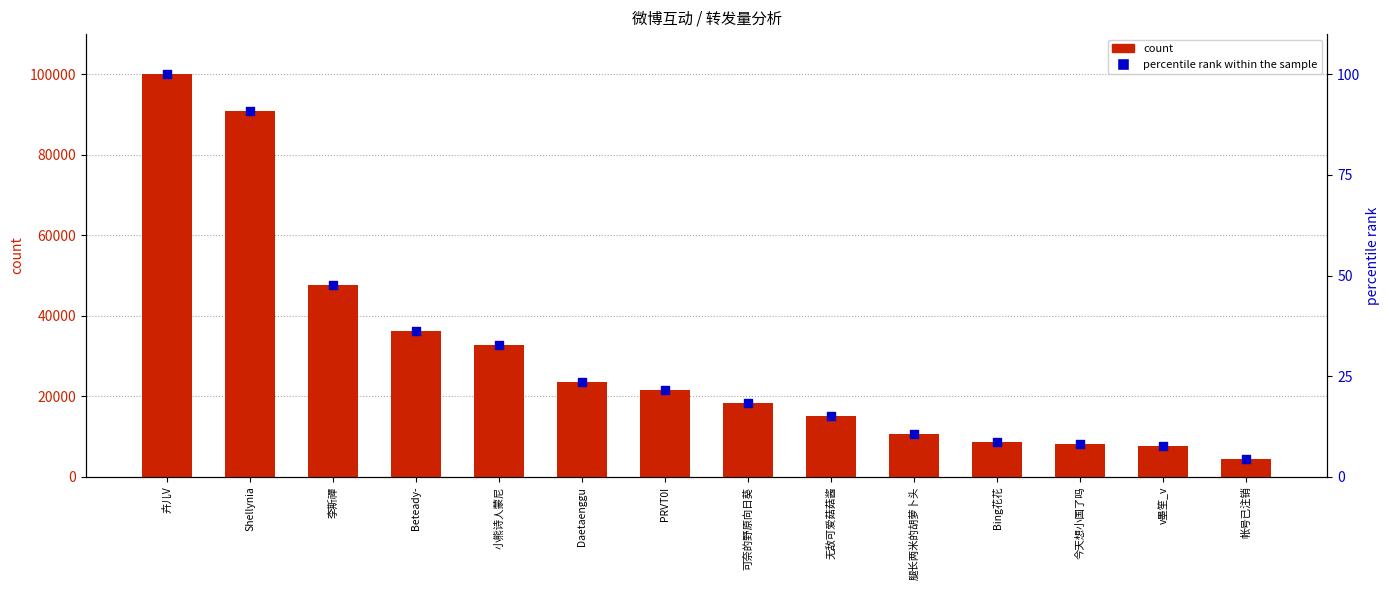

Which series reaches the maximum Y coordinate?

count